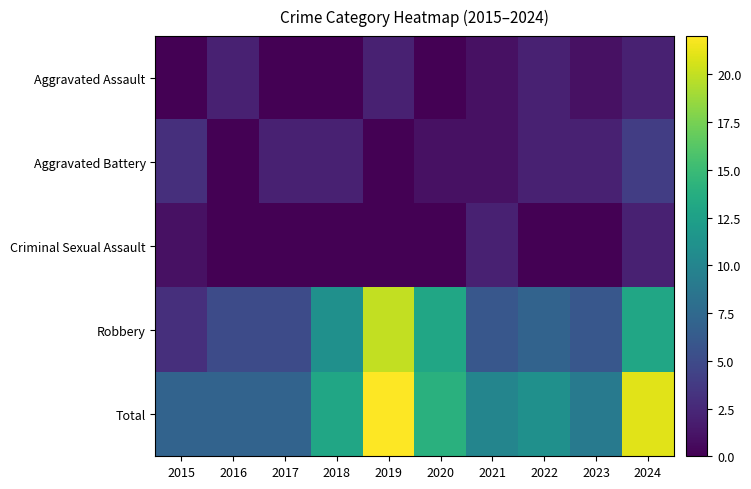

Reading left to right, what are all the values shown in this chart?

Aggravated Assault: 2015=0	2016=2	2017=0	2018=0	2019=2	2020=0	2021=1	2022=2	2023=1	2024=2
Aggravated Battery: 2015=3	2016=0	2017=2	2018=2	2019=0	2020=1	2021=1	2022=2	2023=2	2024=4
Criminal Sexual Assault: 2015=1	2016=0	2017=0	2018=0	2019=0	2020=0	2021=2	2022=0	2023=0	2024=2
Robbery: 2015=3	2016=5	2017=5	2018=11	2019=20	2020=13	2021=6	2022=7	2023=6	2024=13
Total: 2015=7	2016=7	2017=7	2018=13	2019=22	2020=14	2021=10	2022=11	2023=9	2024=21